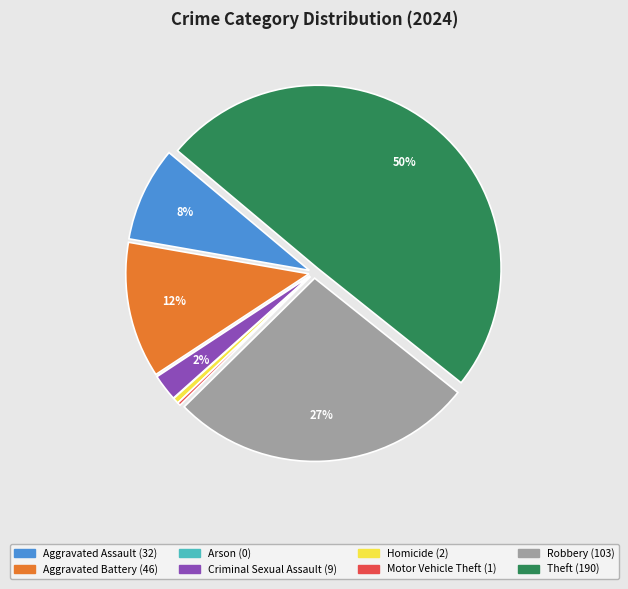

Is the sum of Criminal Sexual Assault and Robbery greater than half?

No